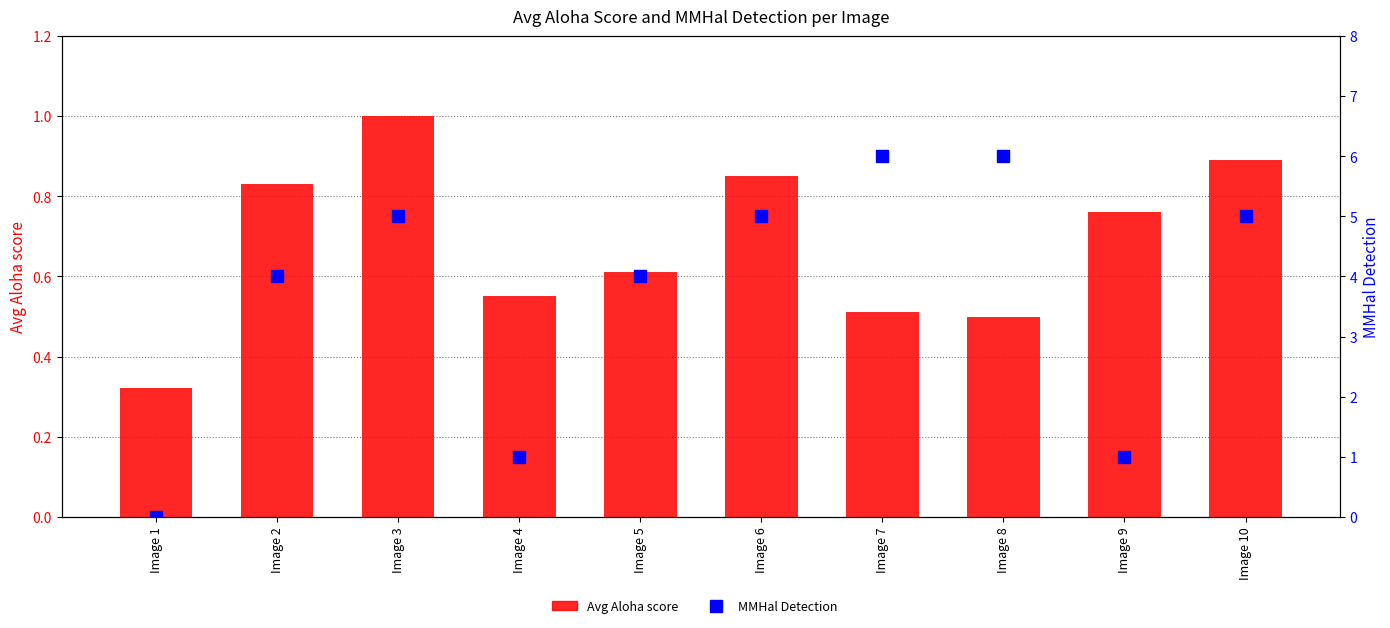

The value of MMHal Detection at Image 4 is 1.7. True or false?

False